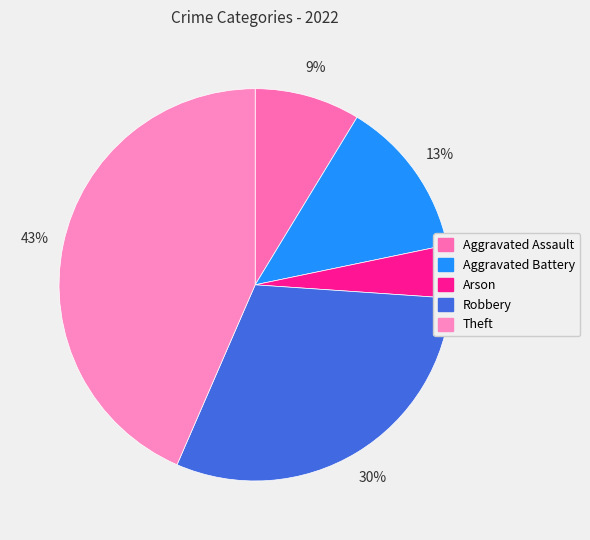

Which has a higher value, Aggravated Battery or Arson?

Aggravated Battery